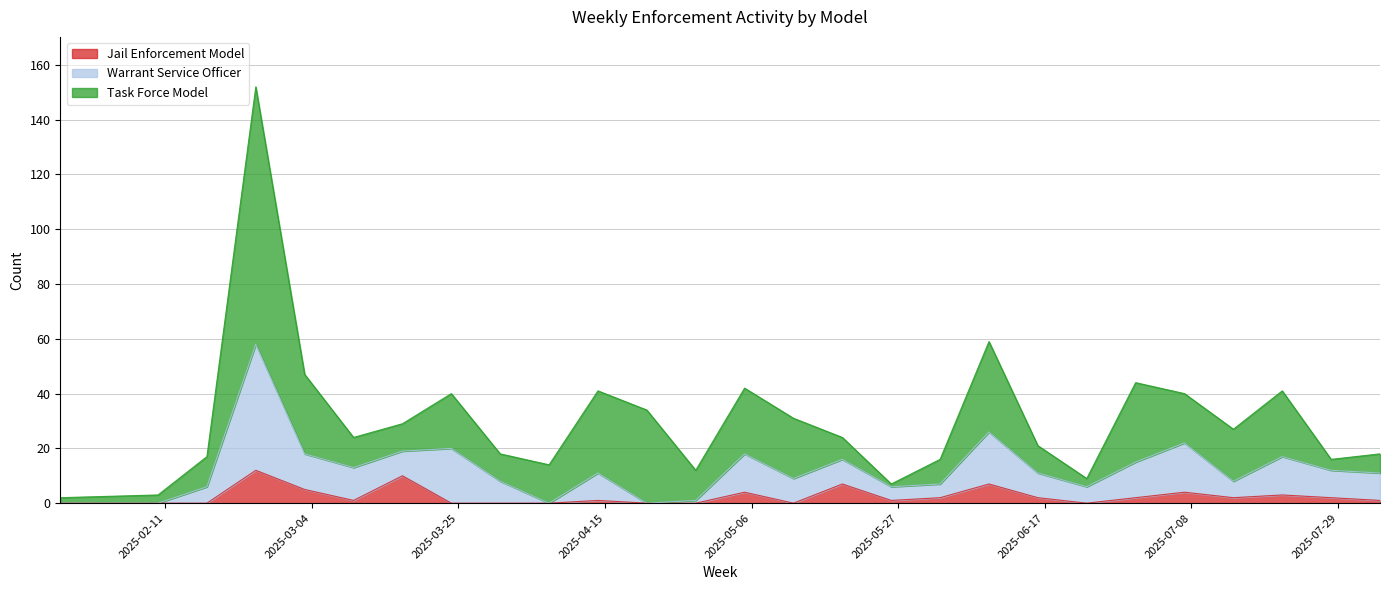

What is the value of the Warrant Service Officer point at the 15th from the left?

9